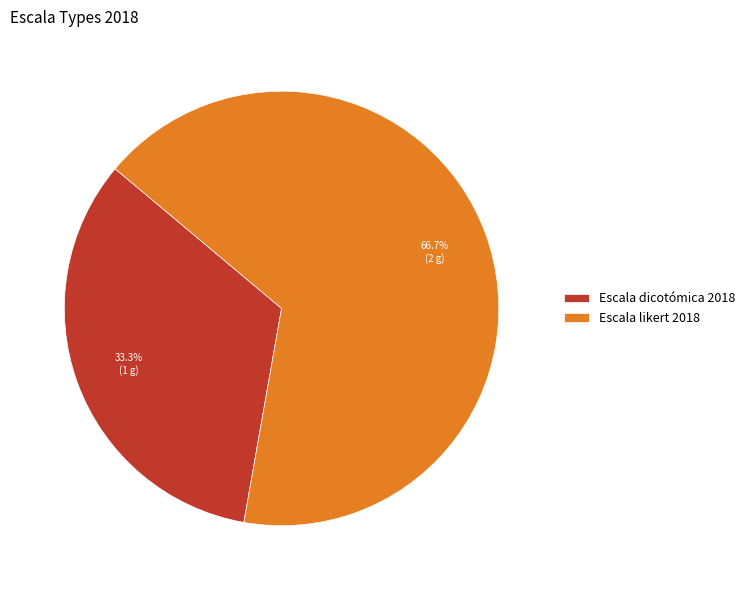

Does Escala likert 2018 represent more than half of the total?

Yes